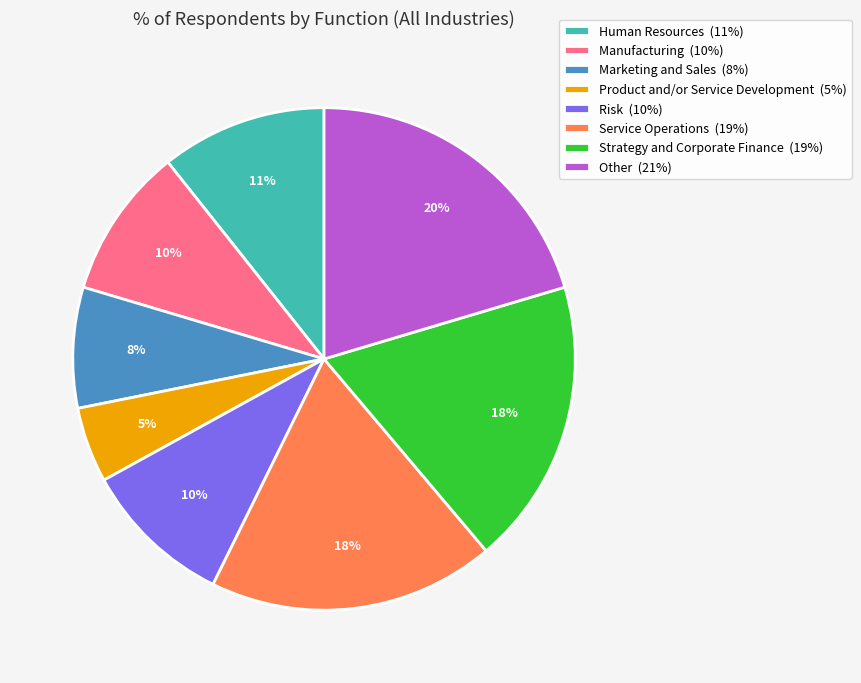

Do Marketing and Sales and Other together represent more than half of the pie?

No